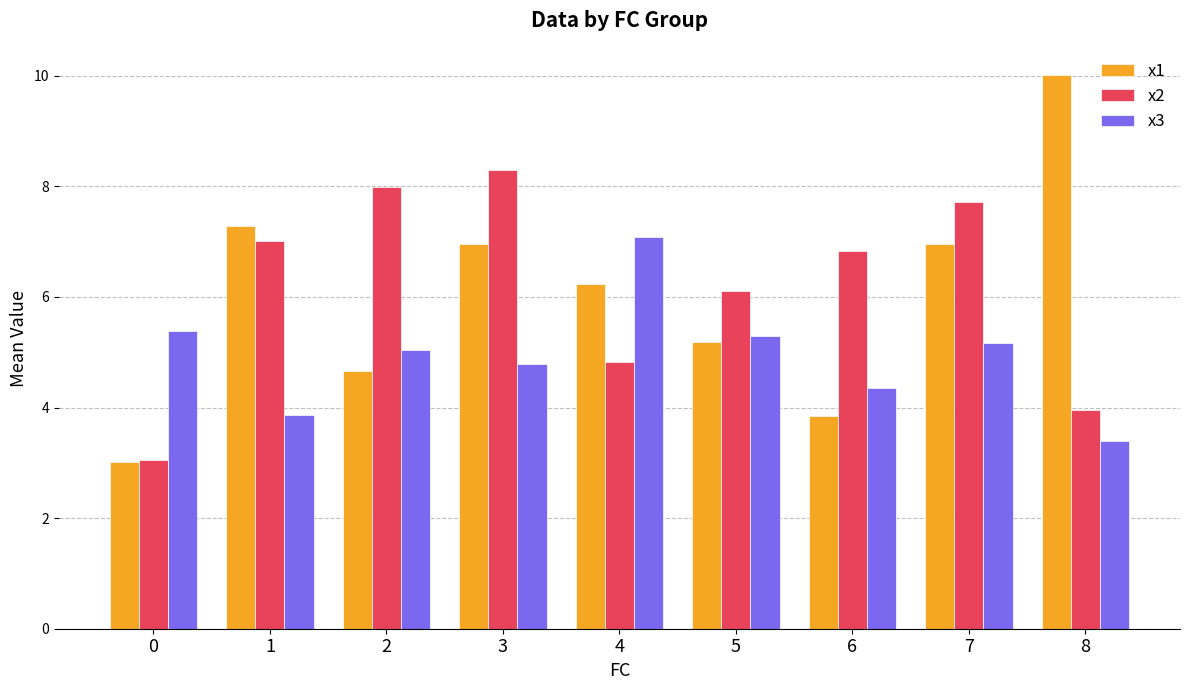

What is the total value across all series at 3?

20.0